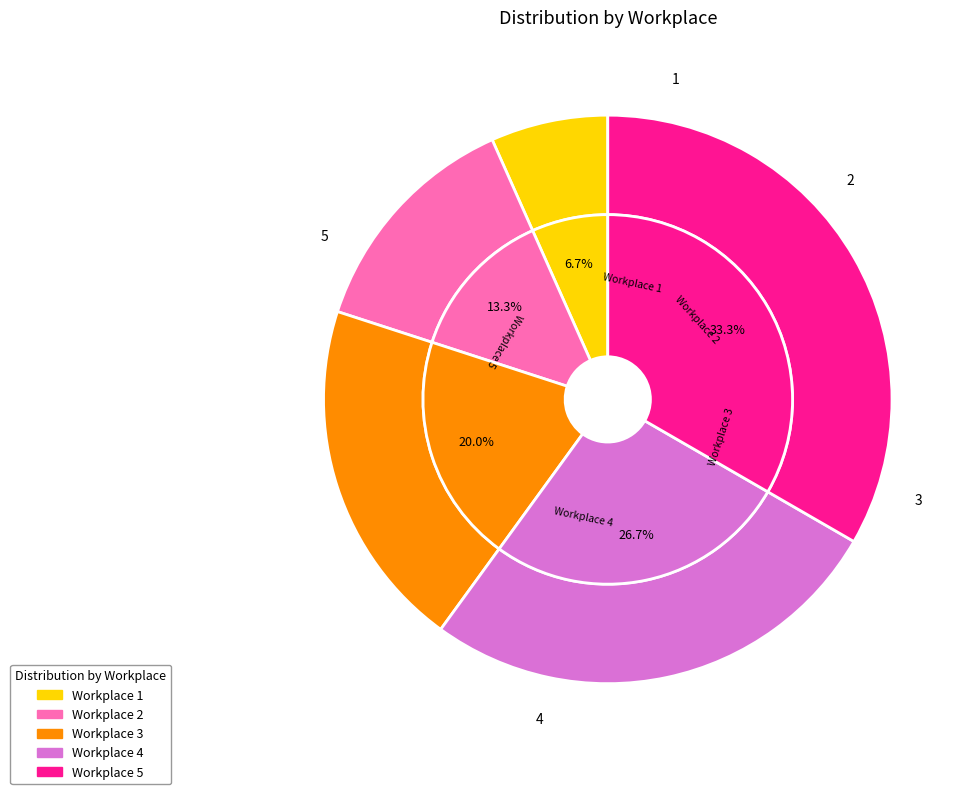

To the nearest percent, what is the average slice percentage?

20%